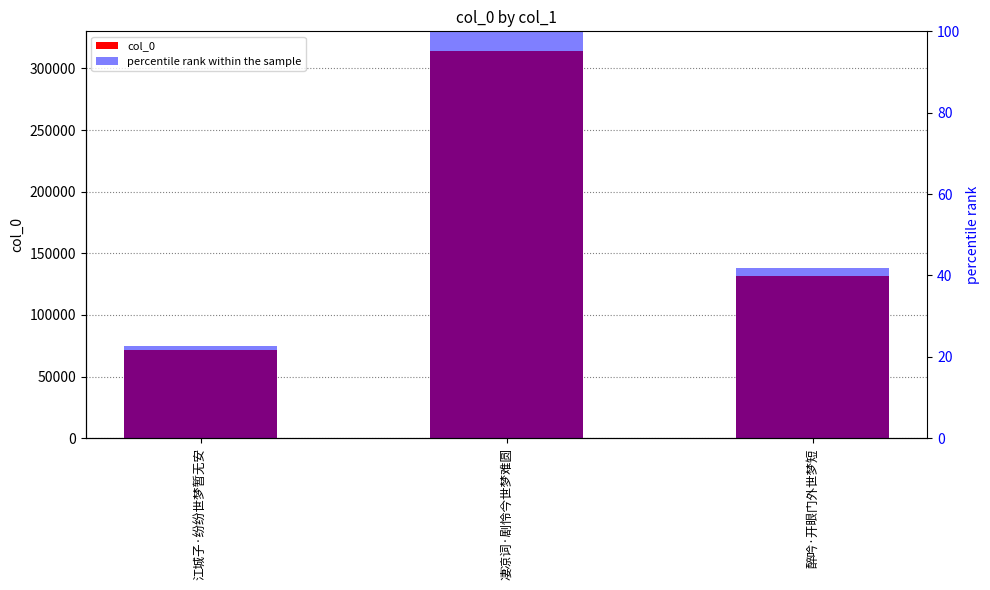

At 醉吟·开眼门外世梦短, list the series in order from largest to smallest.

col_0, percentile rank within the sample